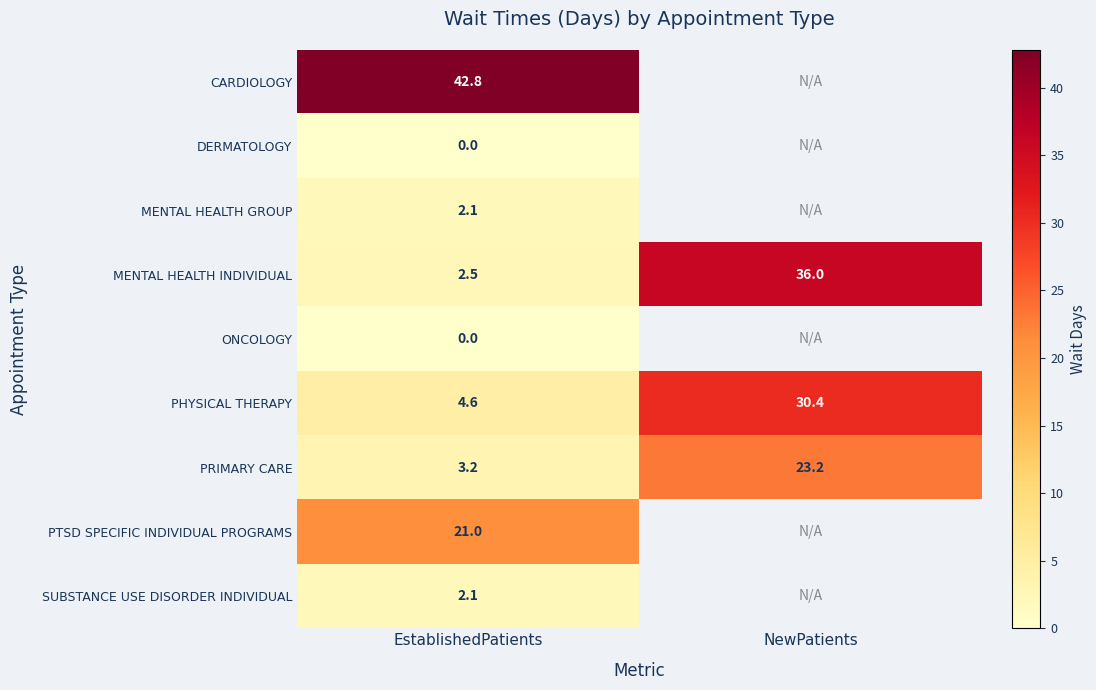

Rank the categories by PRIMARY CARE value from lowest to highest.

EstablishedPatients, NewPatients